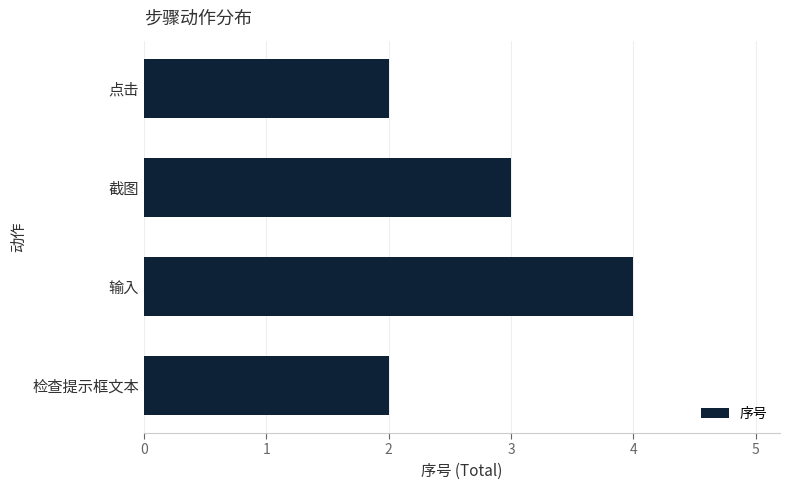

Between 输入 and 检查提示框文本, which is larger?

输入